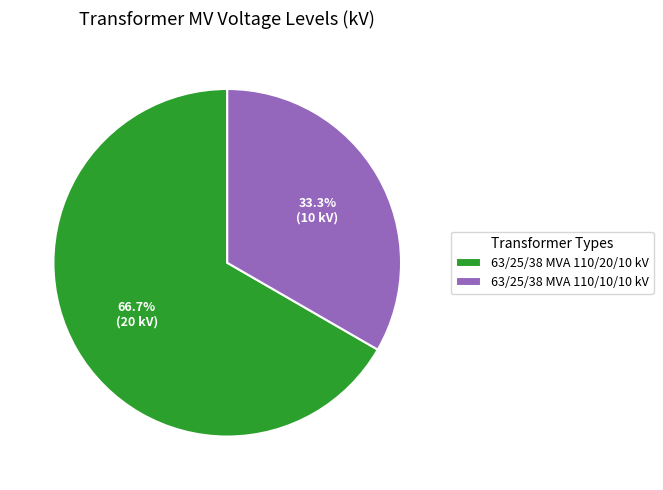

Count the number of slices in the pie.

2